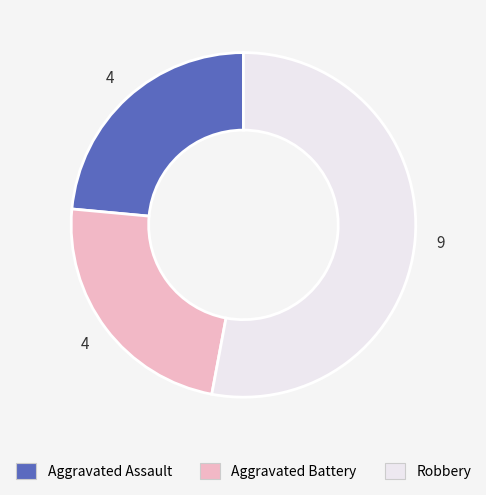

Is there a majority slice in this chart?

Yes